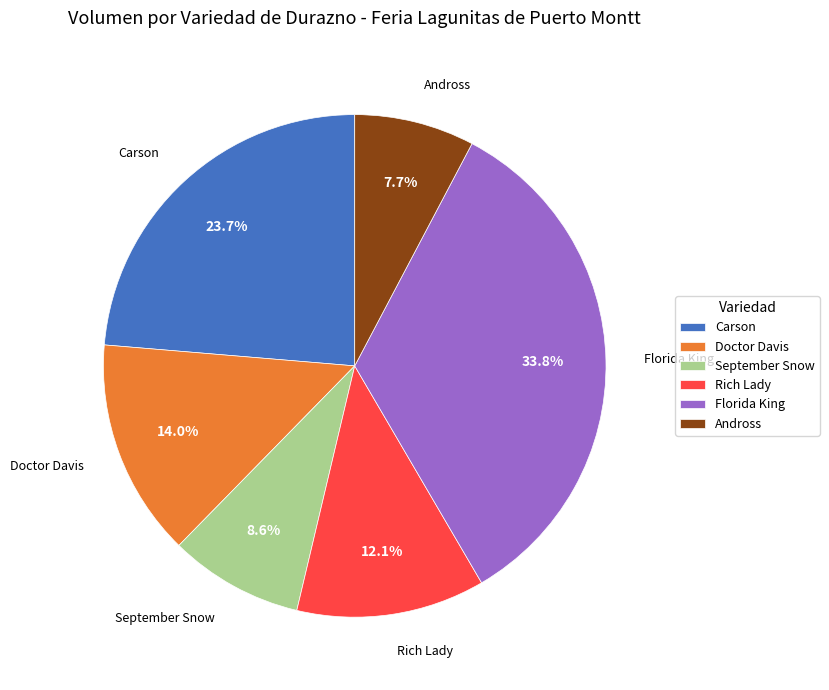

Which has a higher value, Rich Lady or Doctor Davis?

Doctor Davis